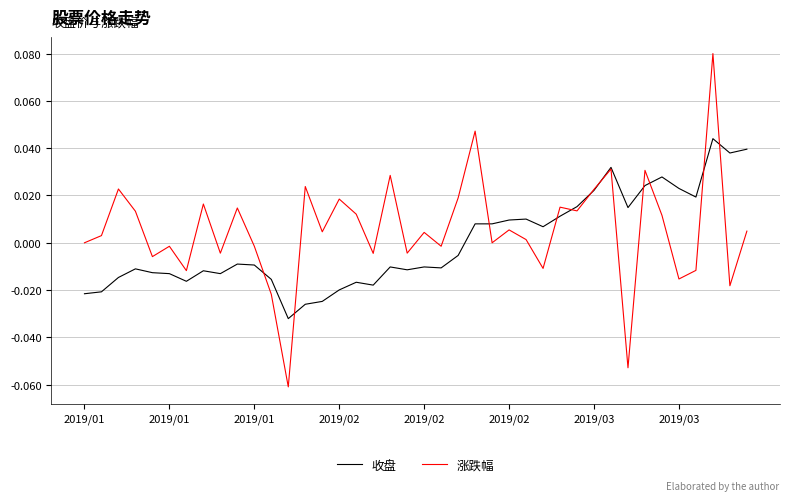

List the series in order of their peak value, lowest first.

收盘, 涨跌幅